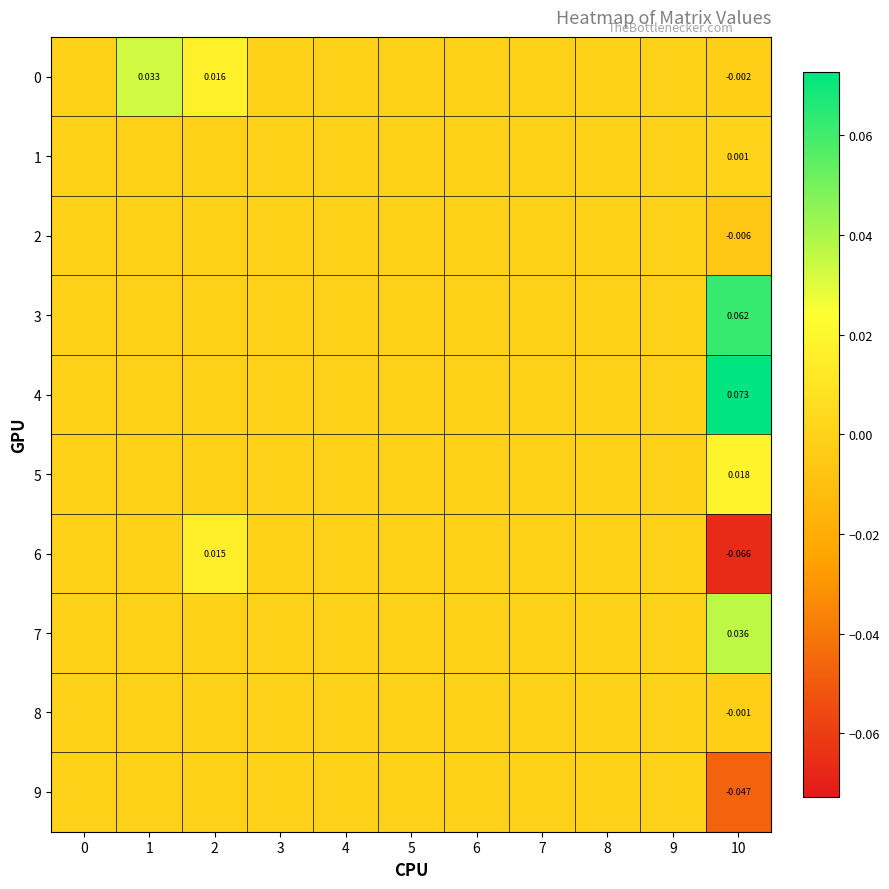

Between 4 and 9, which is larger?

4